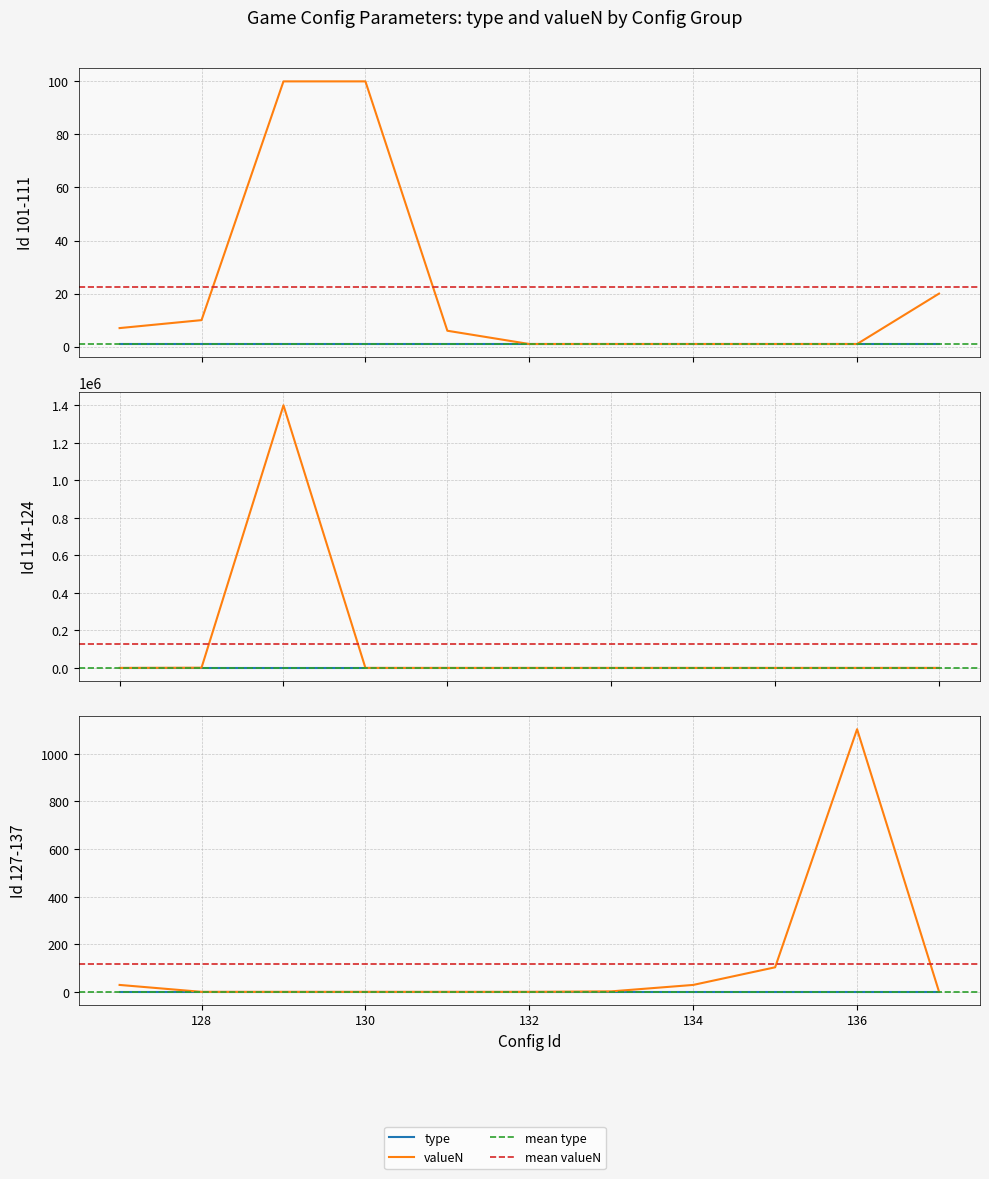

True or false: type and valueN intersect in this chart.

False